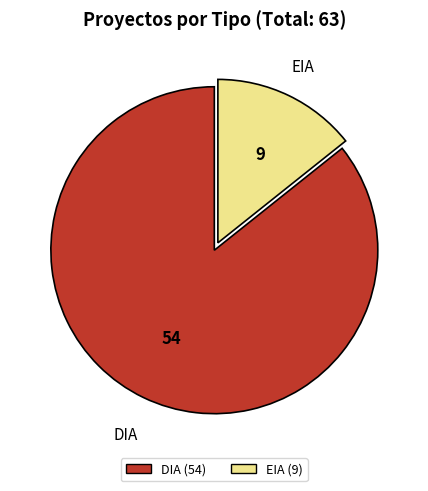

How many segments does this pie chart have?

2